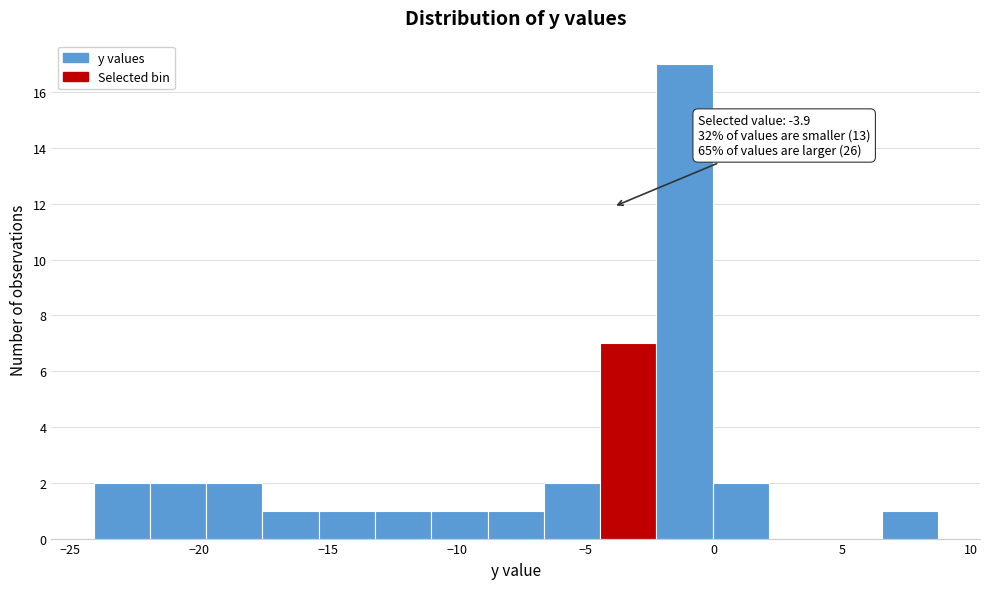

Which range on the x-axis has the tallest bar?

-2.0 to 0.0